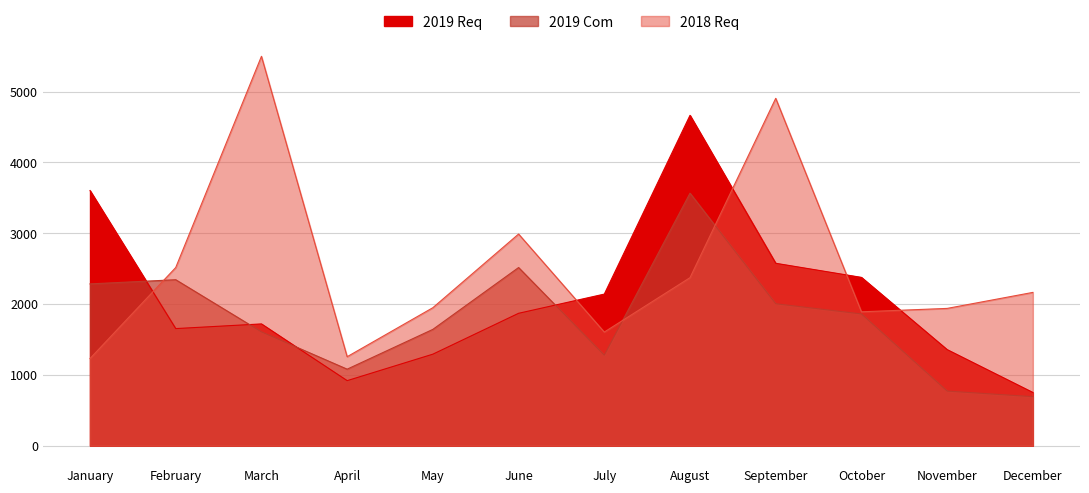

What are all the series names shown in the legend?

2019 Req, 2019 Com, 2018 Req